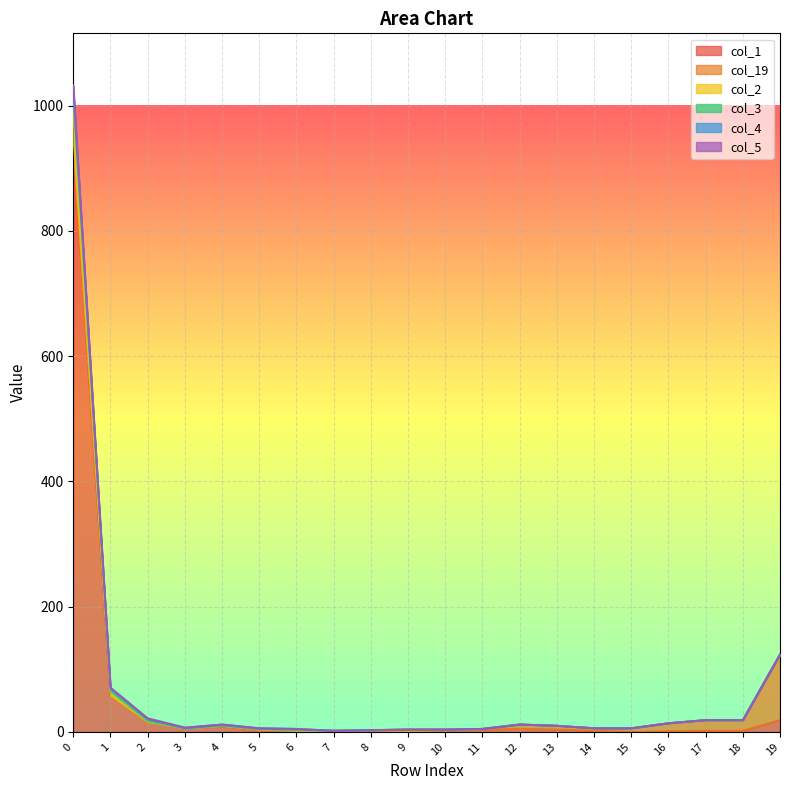

Is the value of col_3 at 9 greater than the value of col_19 at 19?

No